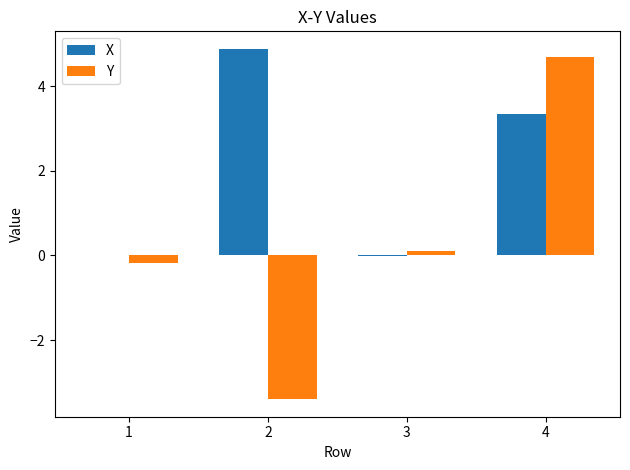

Which series changed the most between 2 and 3?

X